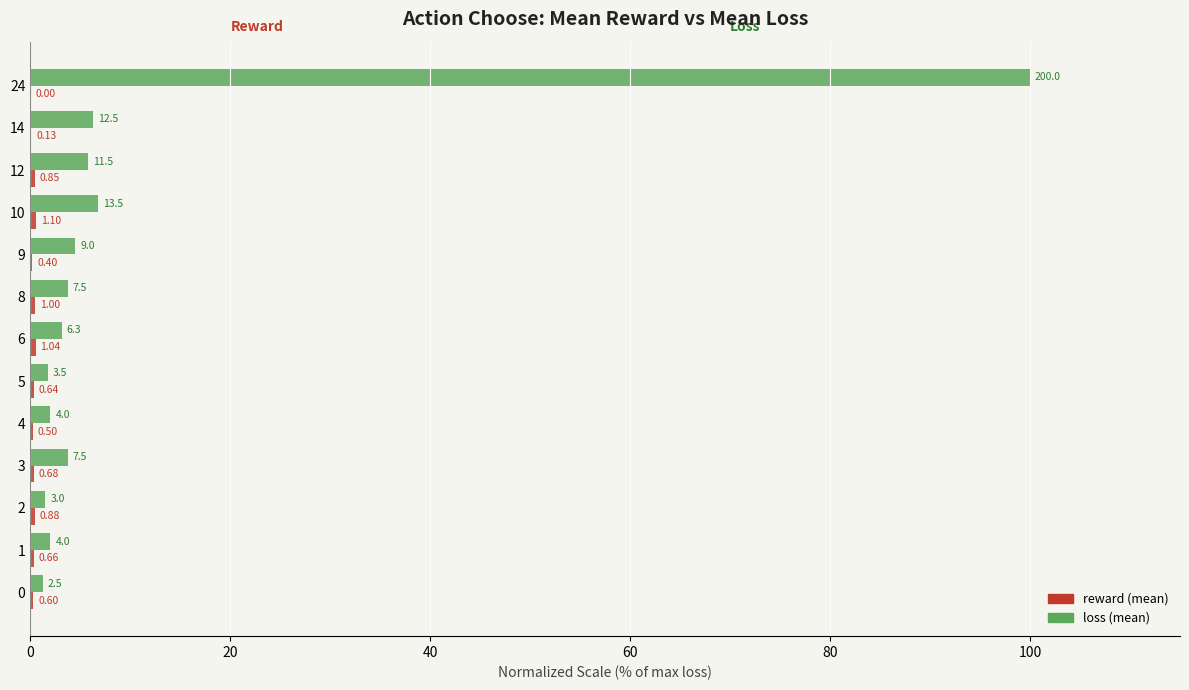

Does the chart contain any negative values?

No